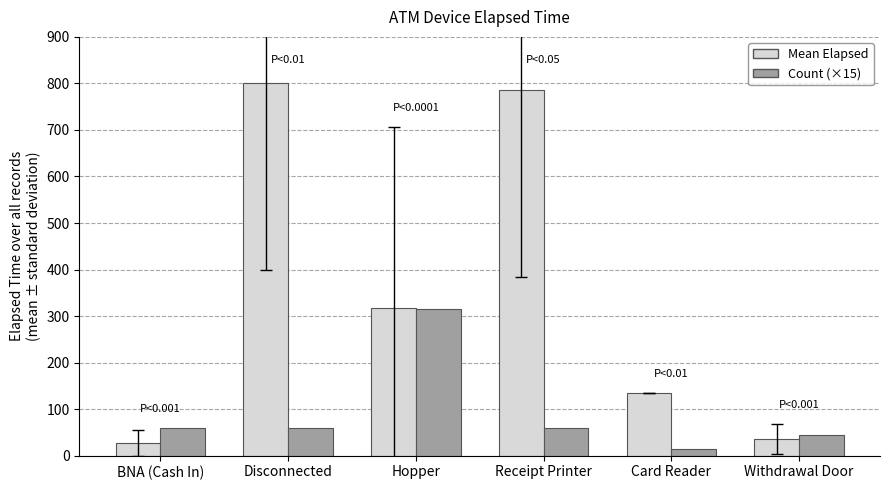

What is the label of the 4th bar from the left?

Receipt Printer